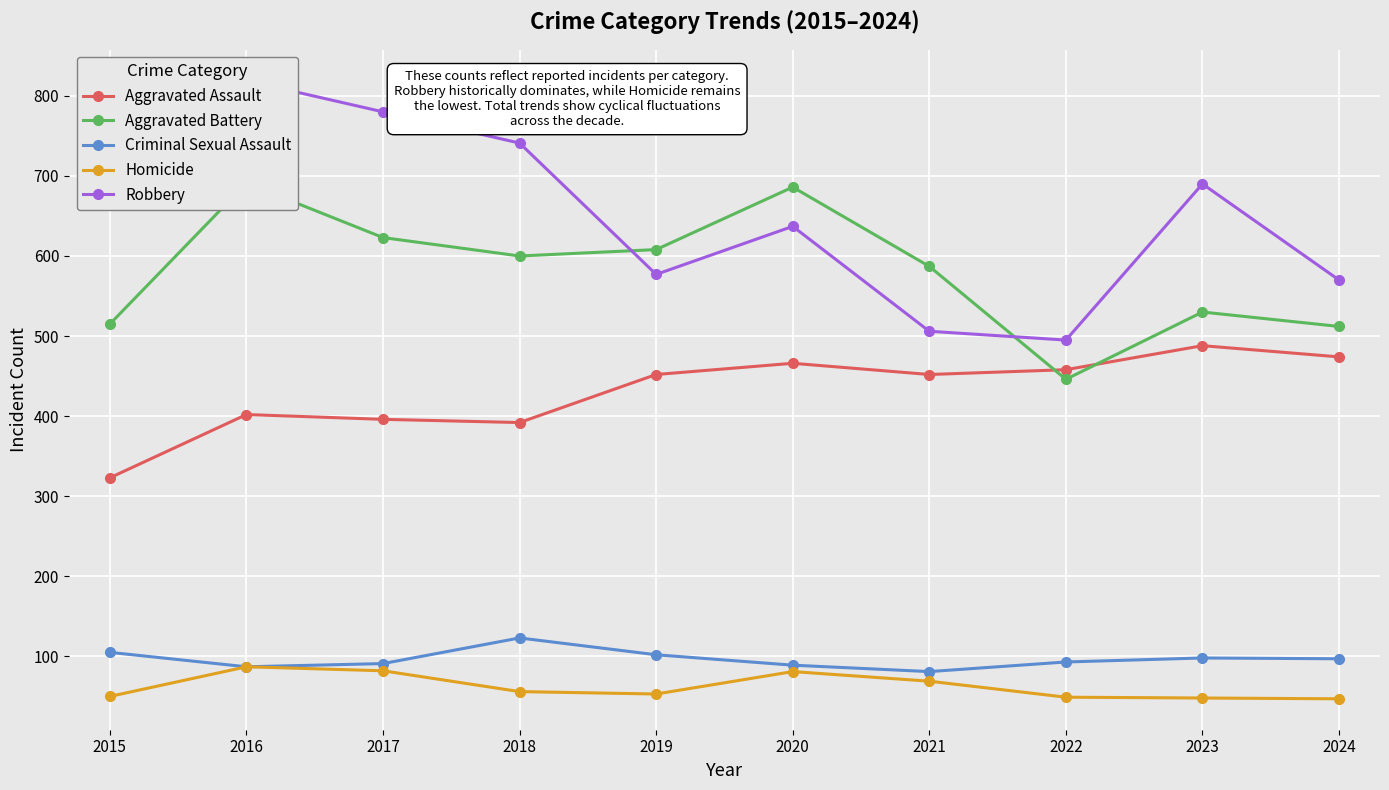

At 2021, list the series in order from largest to smallest.

Aggravated Battery, Robbery, Aggravated Assault, Criminal Sexual Assault, Homicide